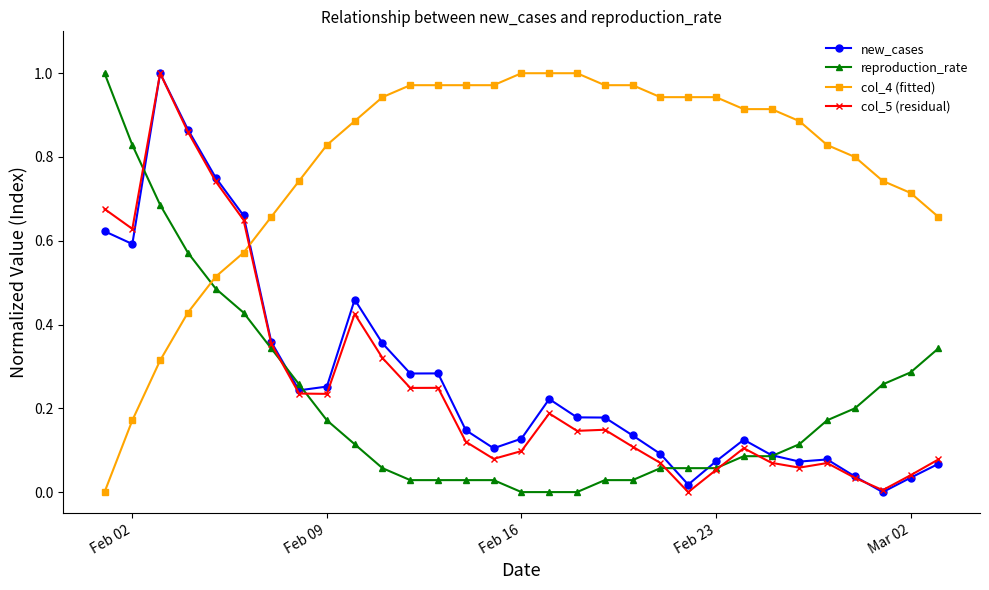

How many times do col_4 (fitted) and new_cases cross each other?

1